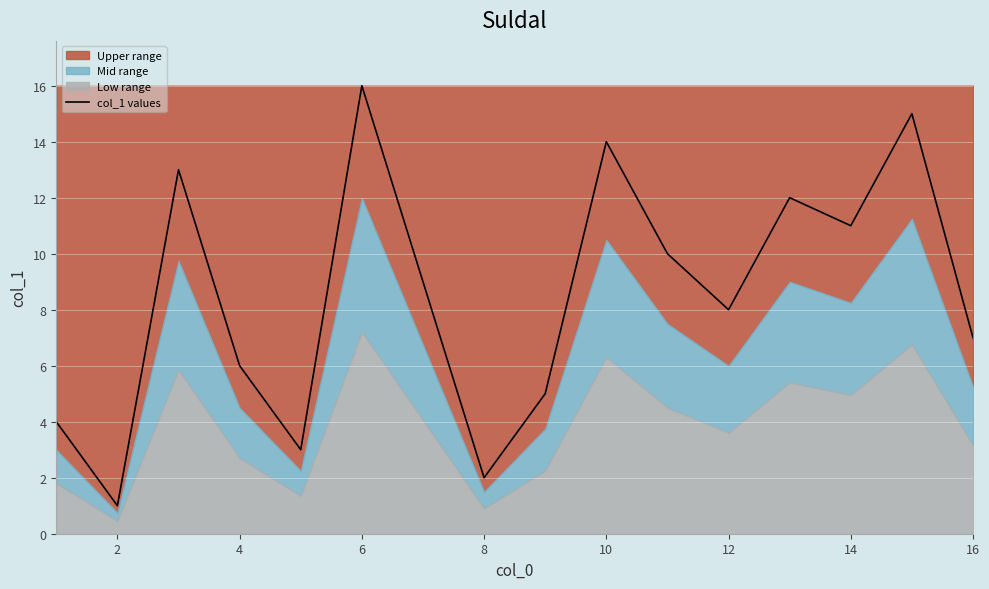

Is it true that col_1 values equals 12 at 16?

False